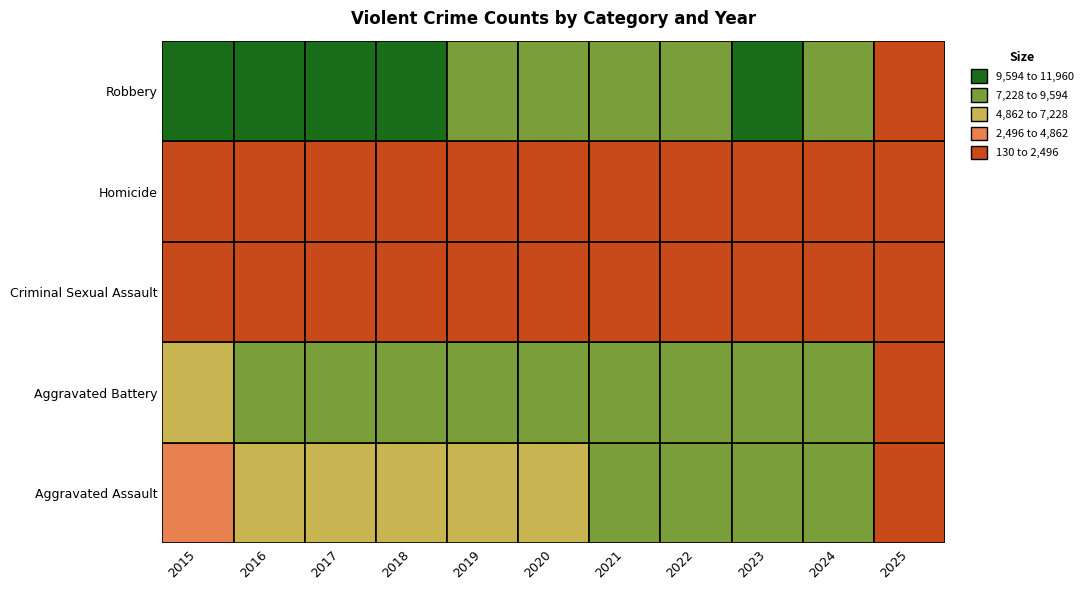

The Aggravated Assault series shows 12866 at 2021. True or false?

False